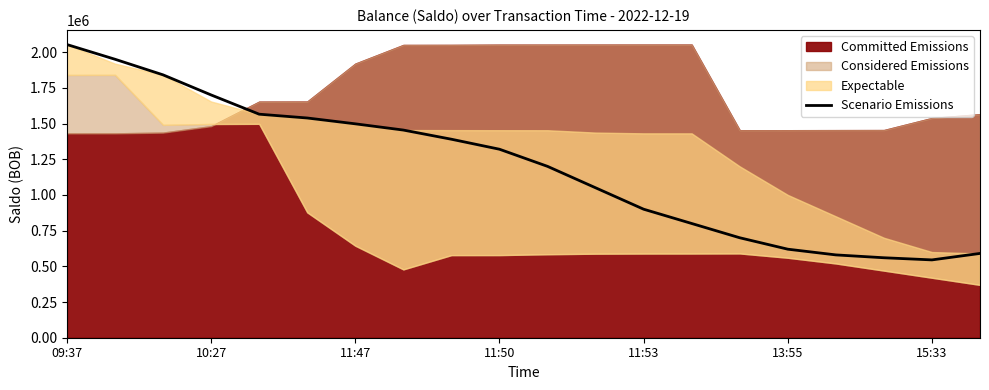

Does the chart have visible grid lines?

No